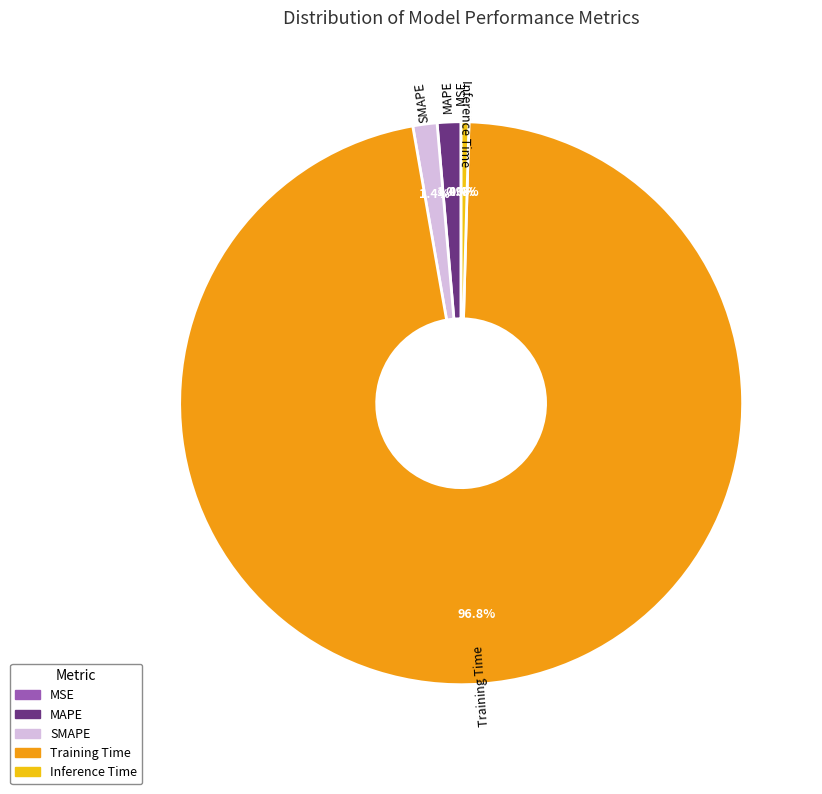

Is the sum of Training Time and SMAPE greater than half?

Yes